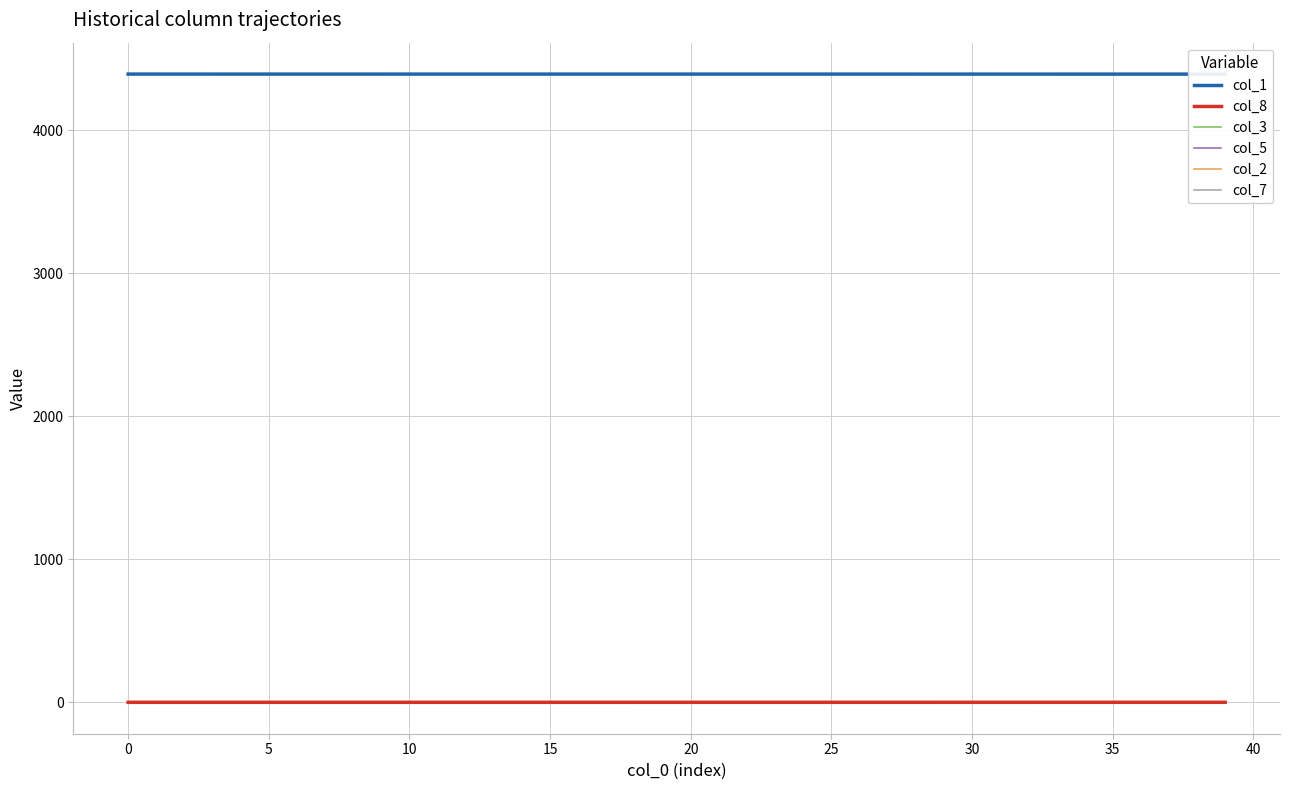

What is the total value across all series at 30?

4393.0